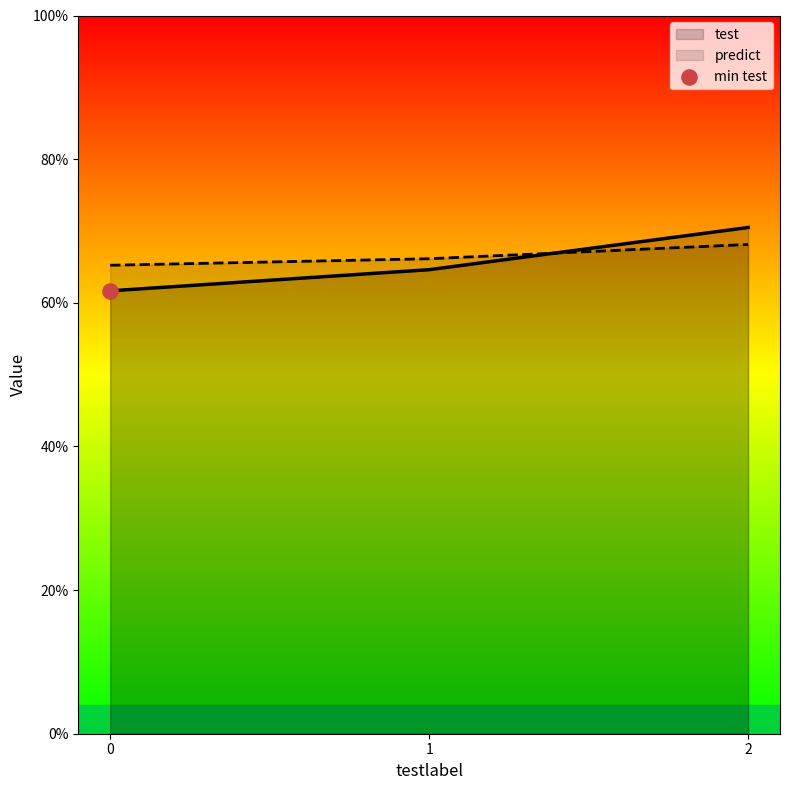

Which series has the largest total across all categories?

predict